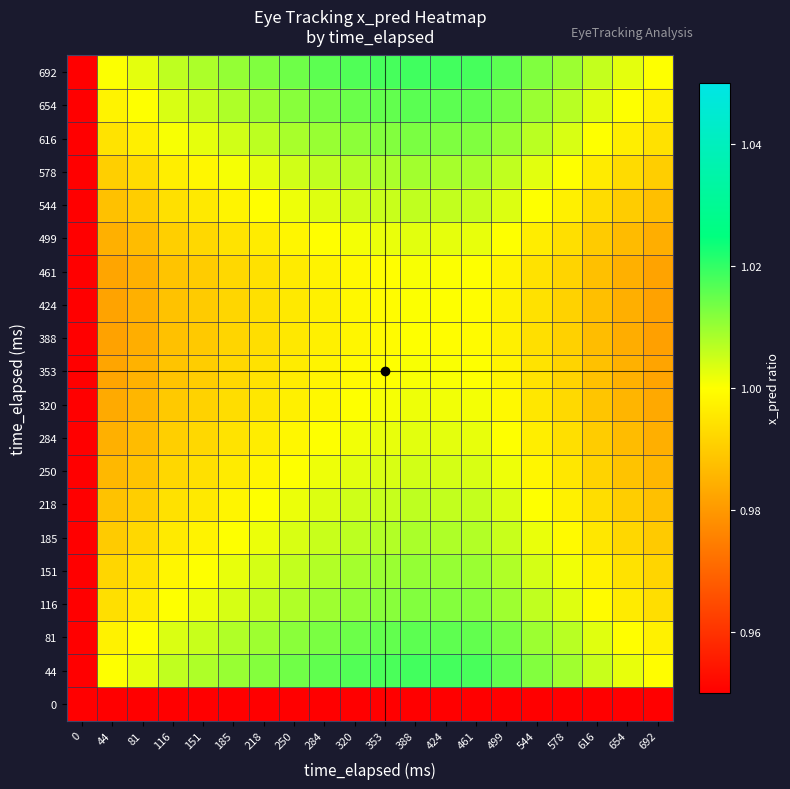

What is the spread (max minus min) of values at 388?

1.0